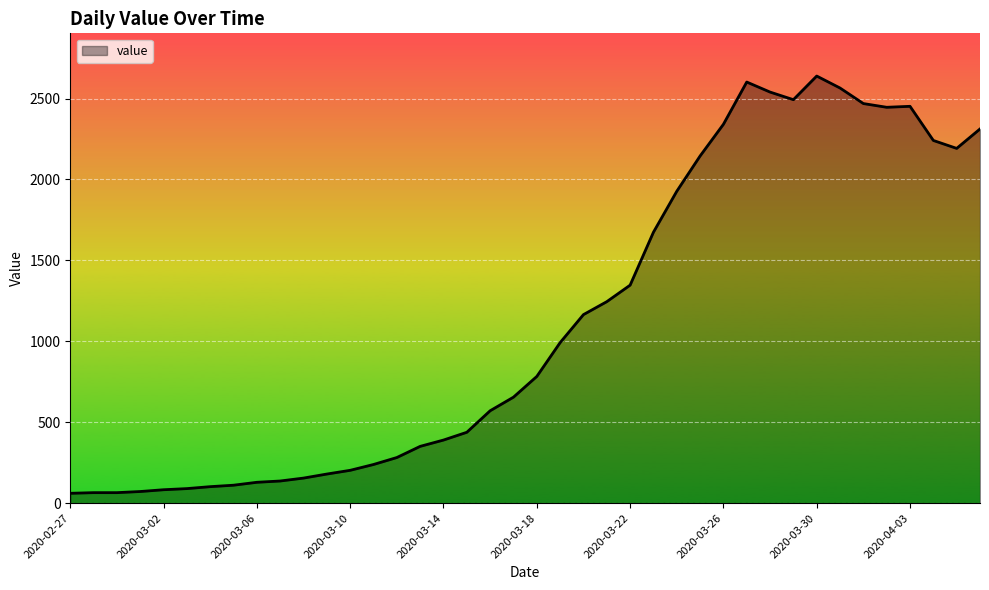

What is the average value?

1124